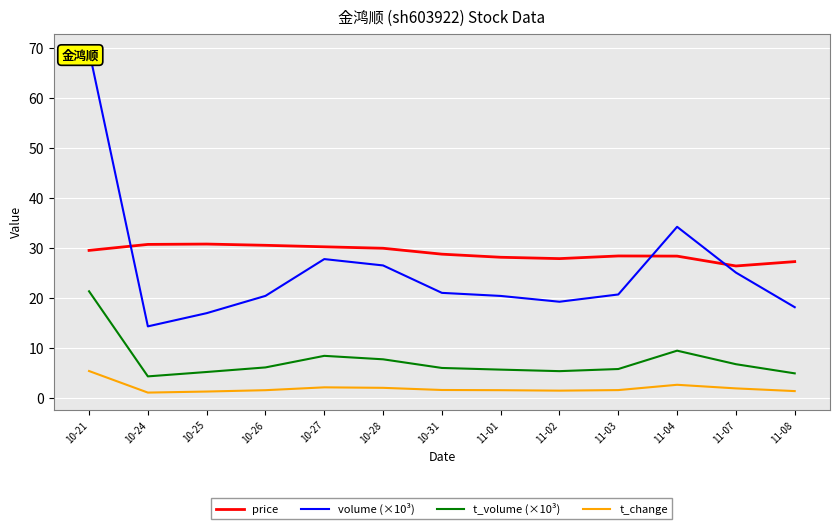

At how many categories does at least one series exceed 23?

13